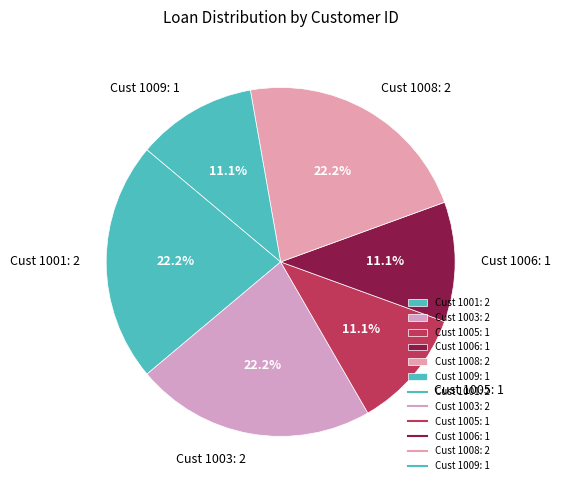

Approximately how many times larger is the value at Cust 1005: 1 compared to Cust 1001: 2?

0.5